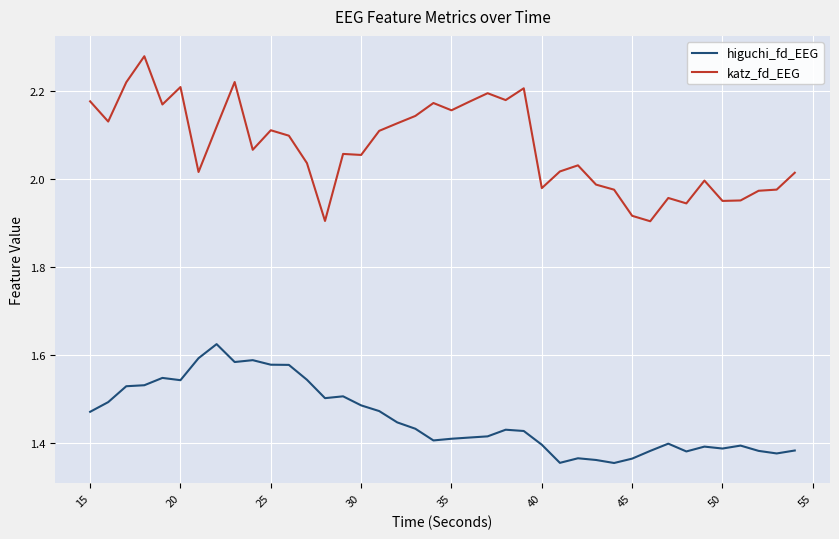

Is this an area chart (filled region under the line)?

No